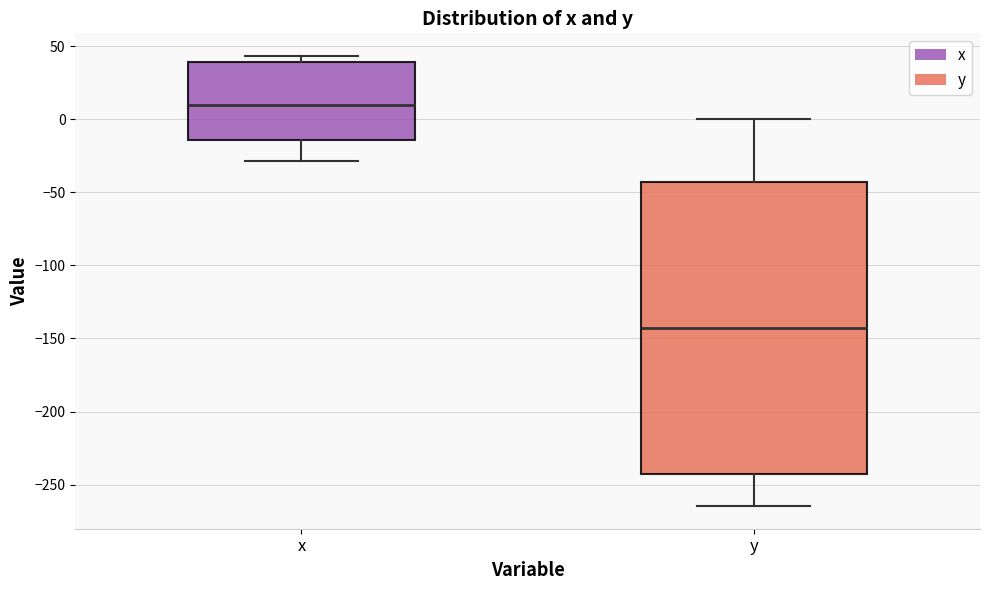

Which box's median line is the lowest?

y